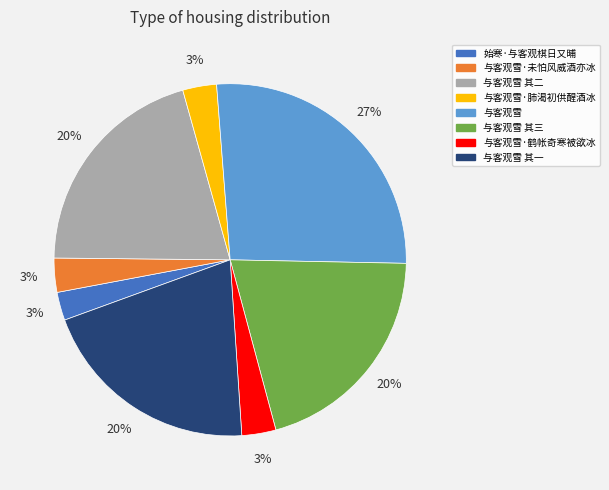

How many segments does this pie chart have?

8